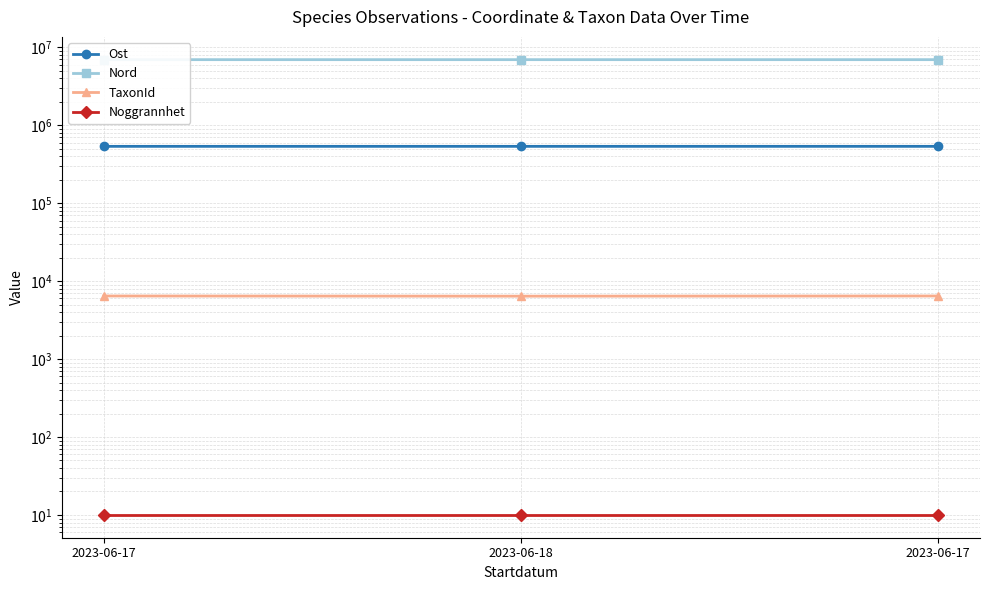

Reading left to right, extract all data points from this chart.

Ost: 2023-06-17=537475.2	2023-06-18=537459.9	2023-06-17=537574.5
Nord: 2023-06-17=6964719.5	2023-06-18=6964817.2	2023-06-17=6964690.9
TaxonId: 2023-06-17=6458.0	2023-06-18=6425.0	2023-06-17=6458.0
Noggrannhet: 2023-06-17=10.0	2023-06-18=10.0	2023-06-17=10.0